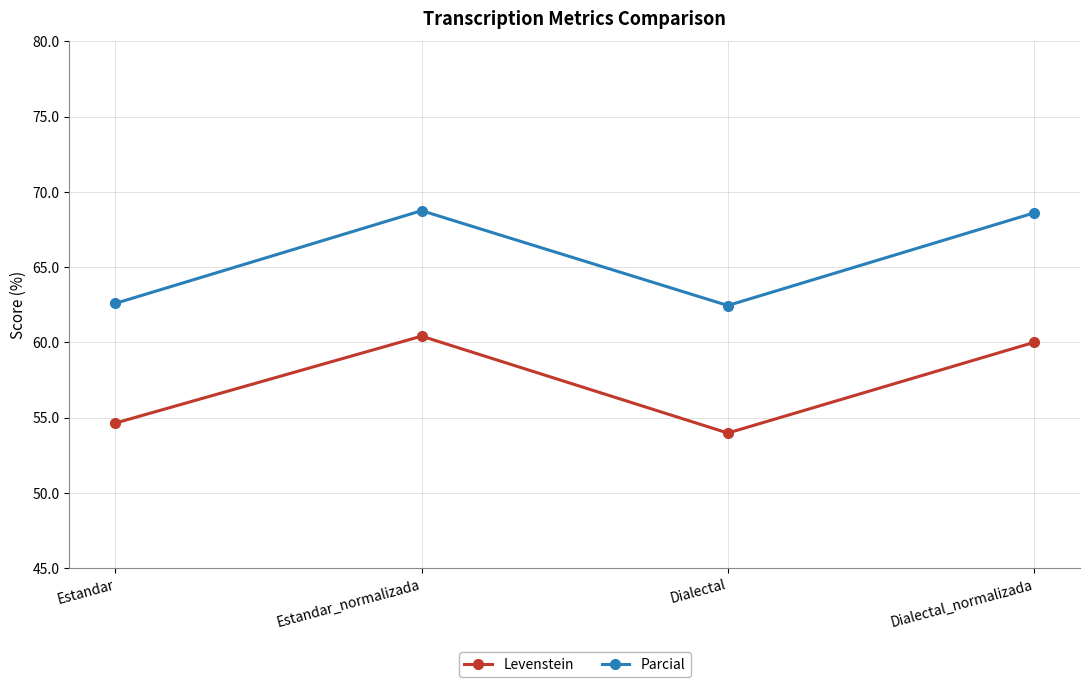

Read the Parcial value at Dialectal.

62.4